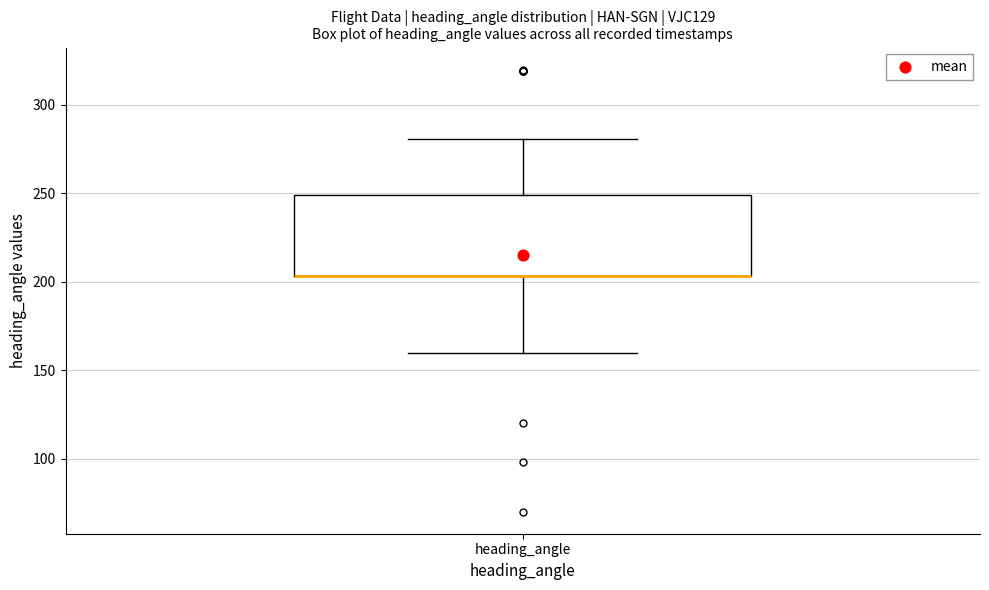

Transcribe this box plot: give where the median line is, the range the box spans, and where the two whiskers end, as read against the y-axis. The values are not printed on the chart, so give them approximately, as read against the axis.

median 205 (drawn on the box's lower edge), box 205 to 250, whiskers 160 to 280